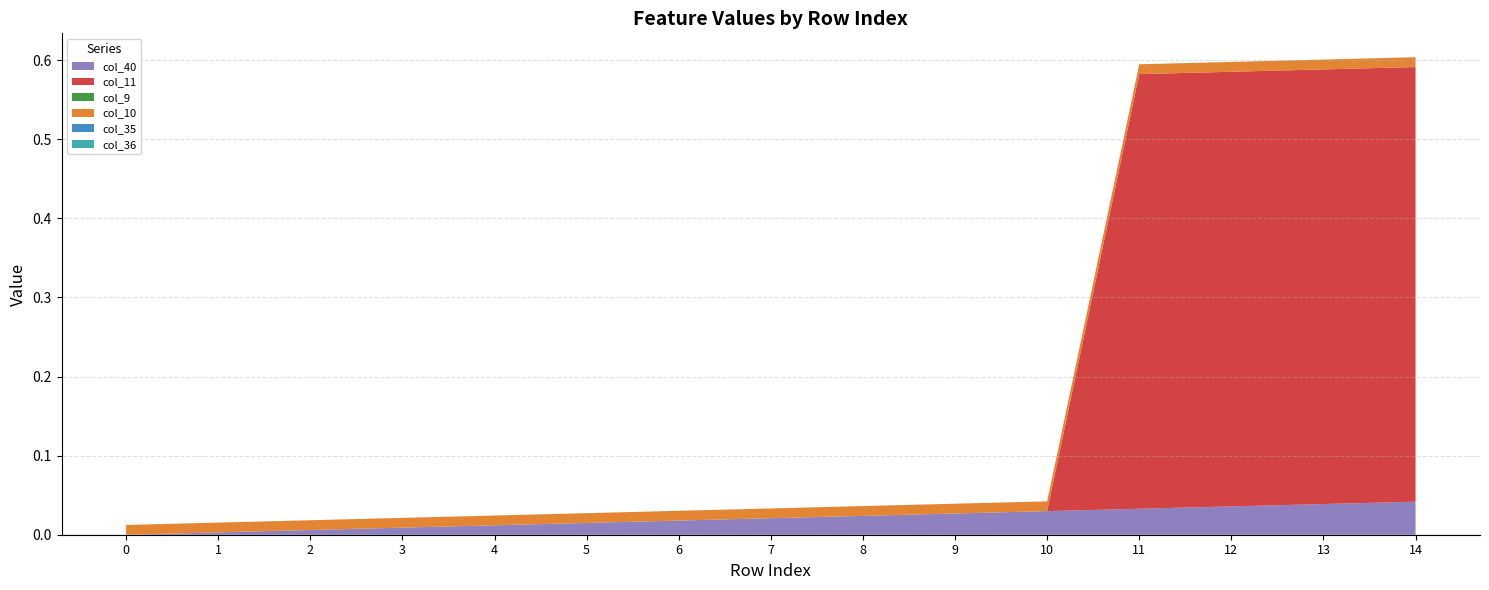

Which series has the largest range (max minus min)?

col_11